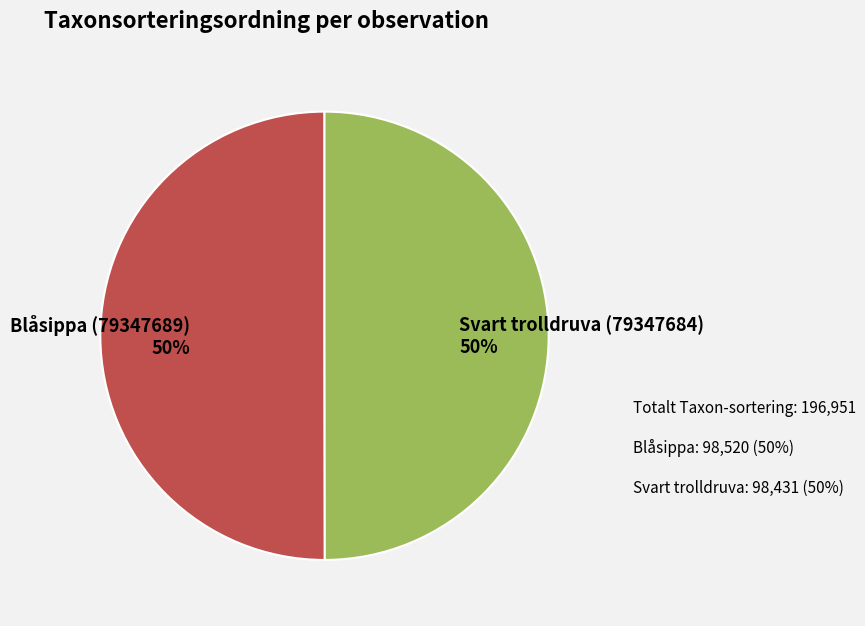

To the nearest percent, what percentage of the pie is Svart trolldruva (79347684)?

50%